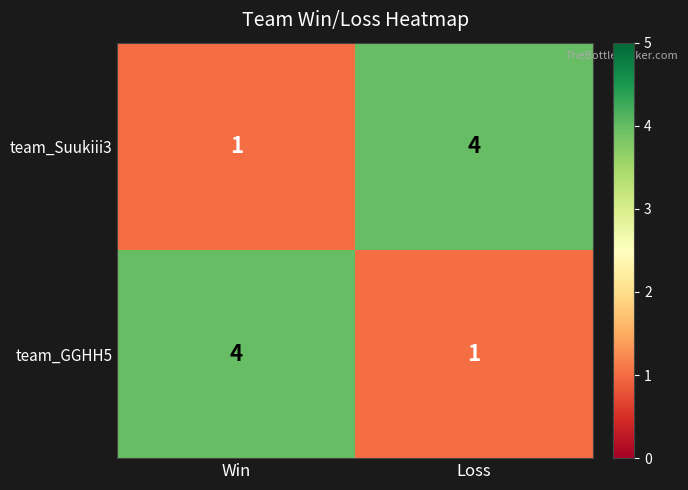

Reading right to left, transcribe all the data shown in this chart.

team_Suukiii3: 4	1
team_GGHH5: 1	4